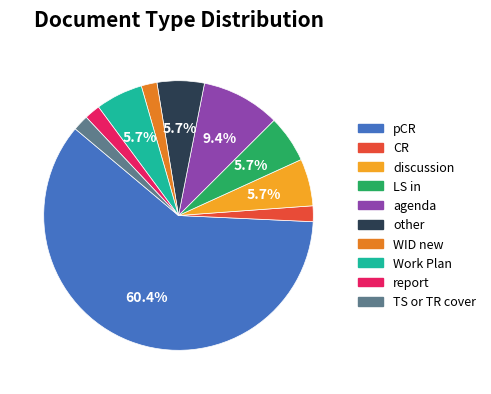

Does any single category account for the majority?

Yes